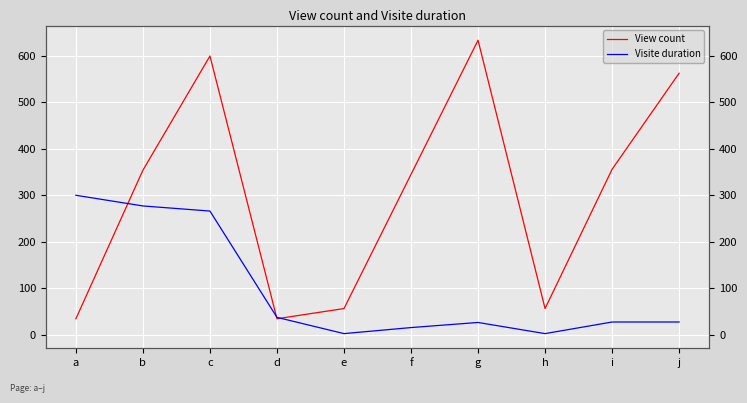

True or false: Visite duration and View count intersect in this chart.

True